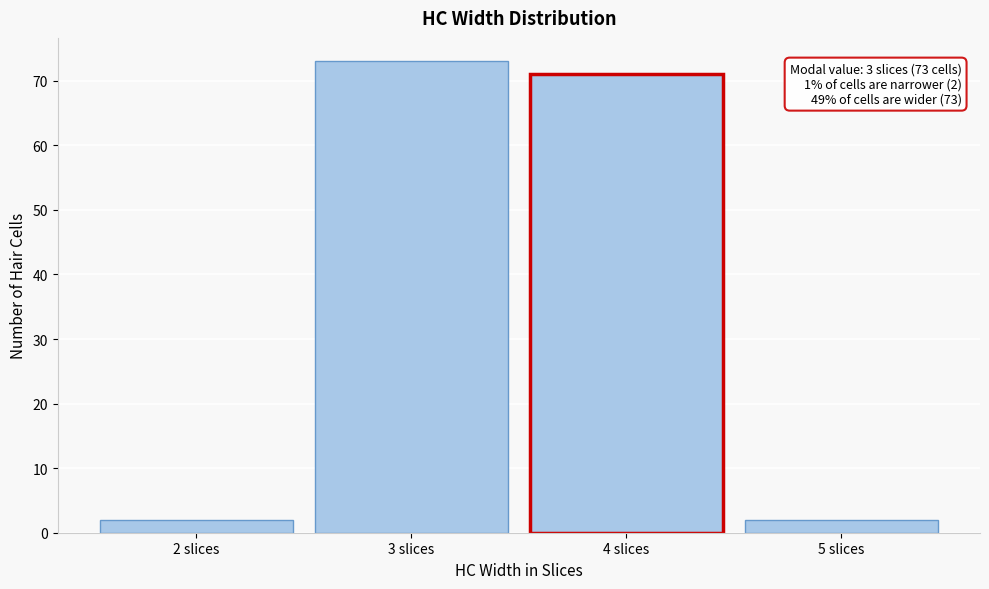

Reading left to right, extract all data points from this chart.

2 slices=2	3 slices=73	4 slices=71	5 slices=2